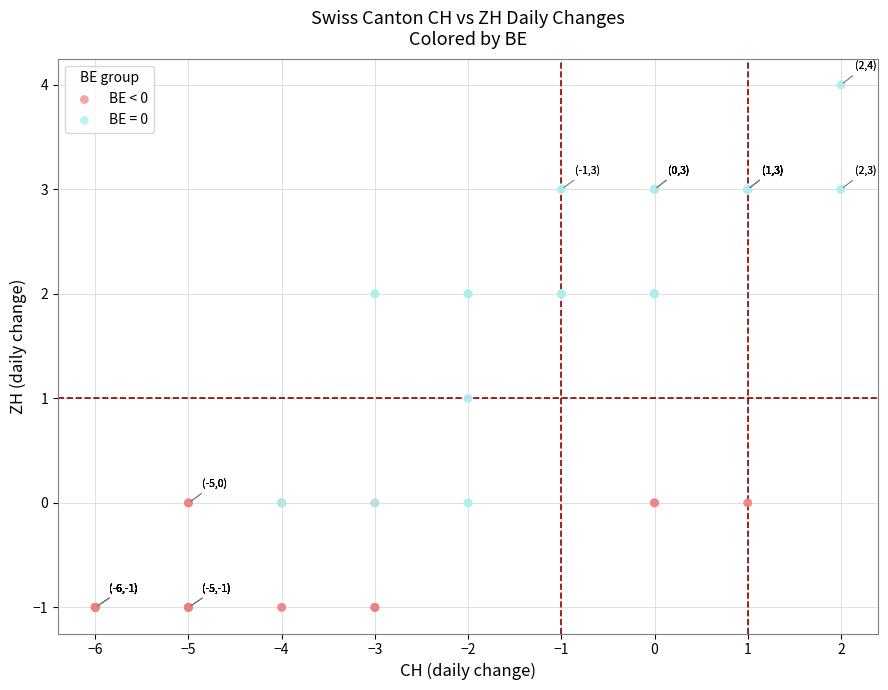

Which series reaches the minimum Y coordinate?

BE < 0